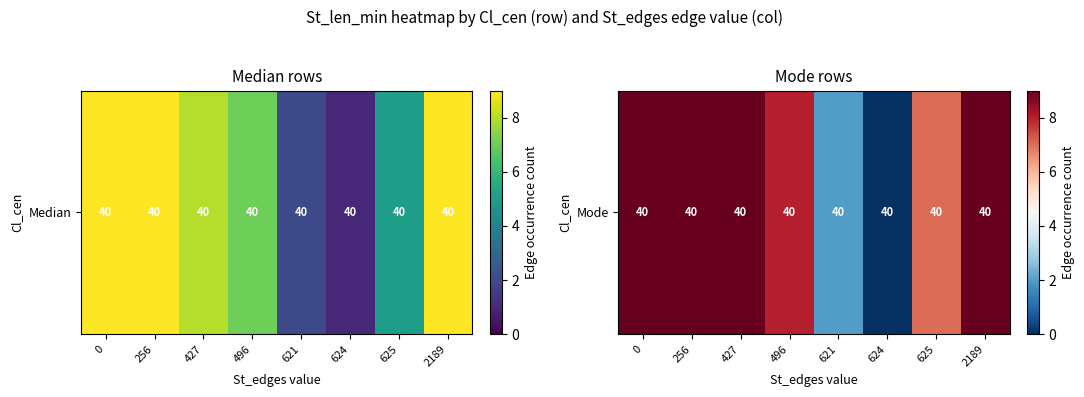

List the labels in order of value, largest first.

0, 256, 427, 2189, 496, 625, 621, 624